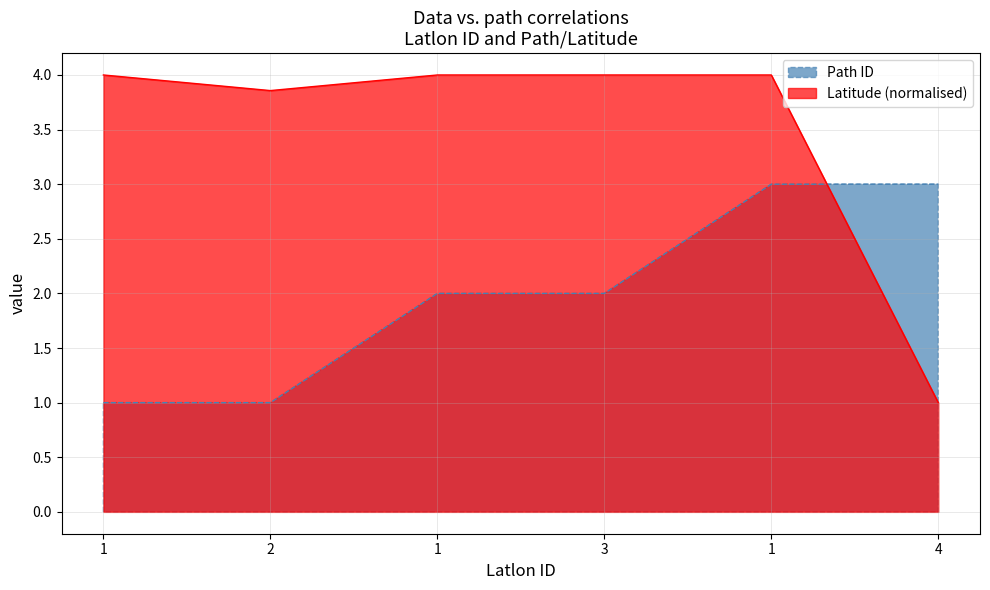

Reading left to right, list all the values displayed in this chart.

Path ID: 1.0	1.0	2.0	2.0	3.0	3.0
Latitude: 4.0	3.9	4.0	4.0	4.0	1.0